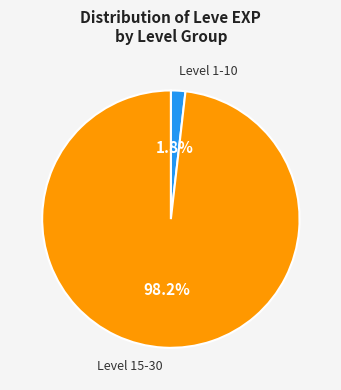

Is there any slice that represents more than half of the pie?

Yes